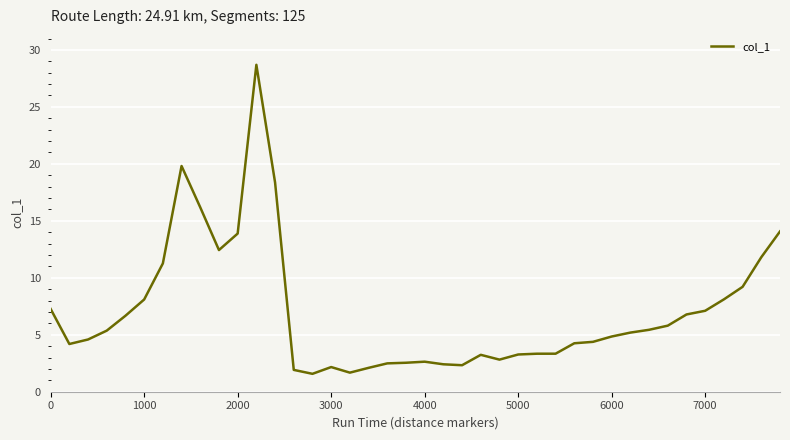

What is the average value?

7.0